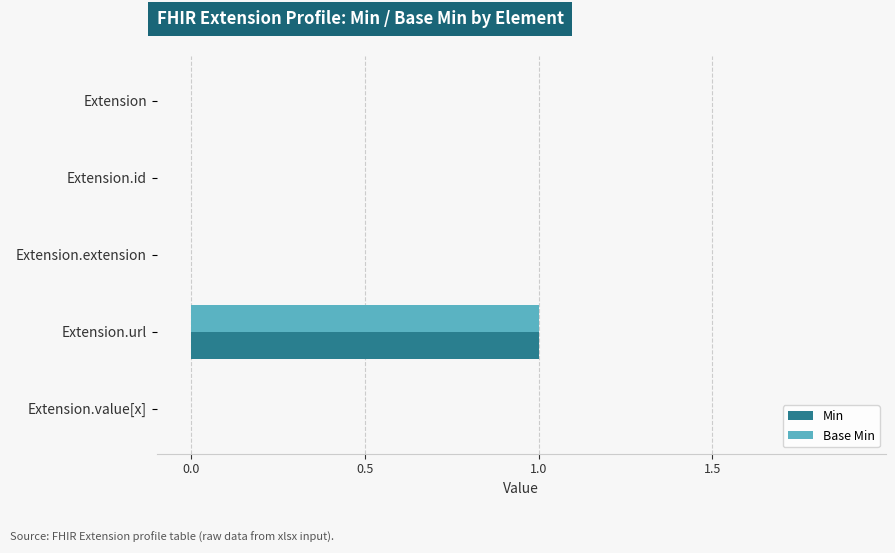

How many data points does each series have?

5